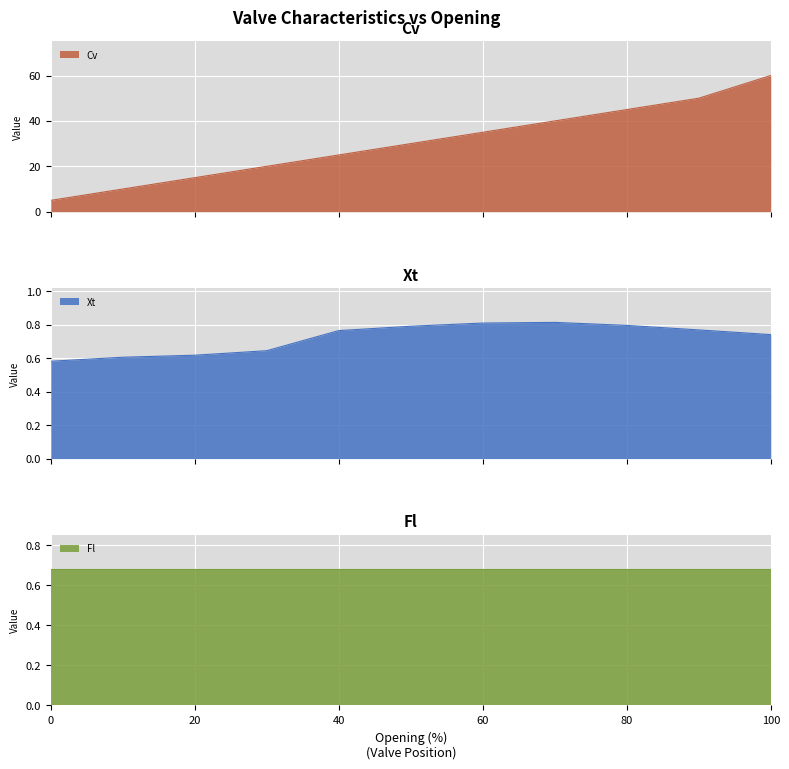

How many data points does each series have?

11